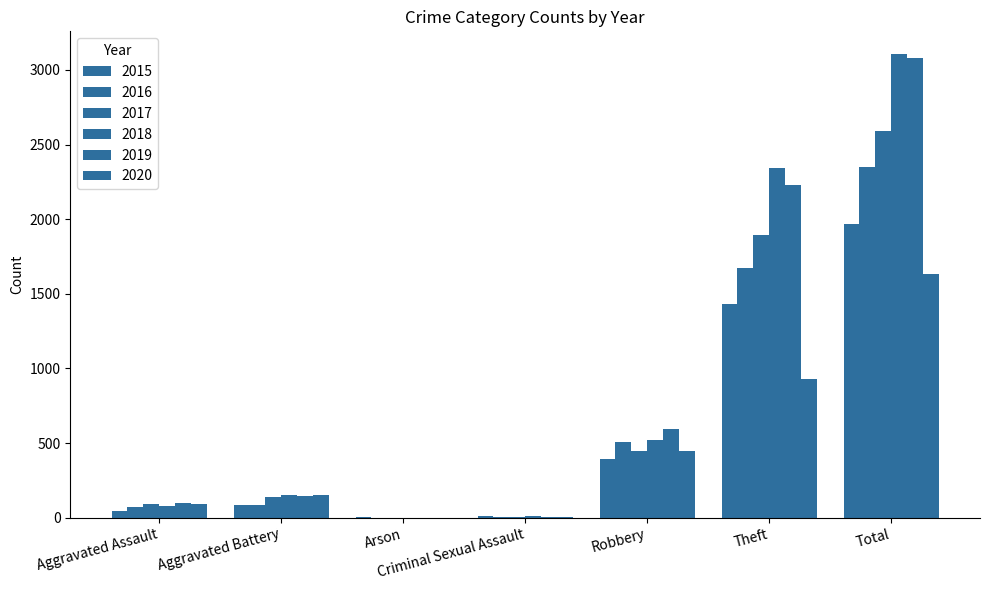

How many data points does each series have?

7